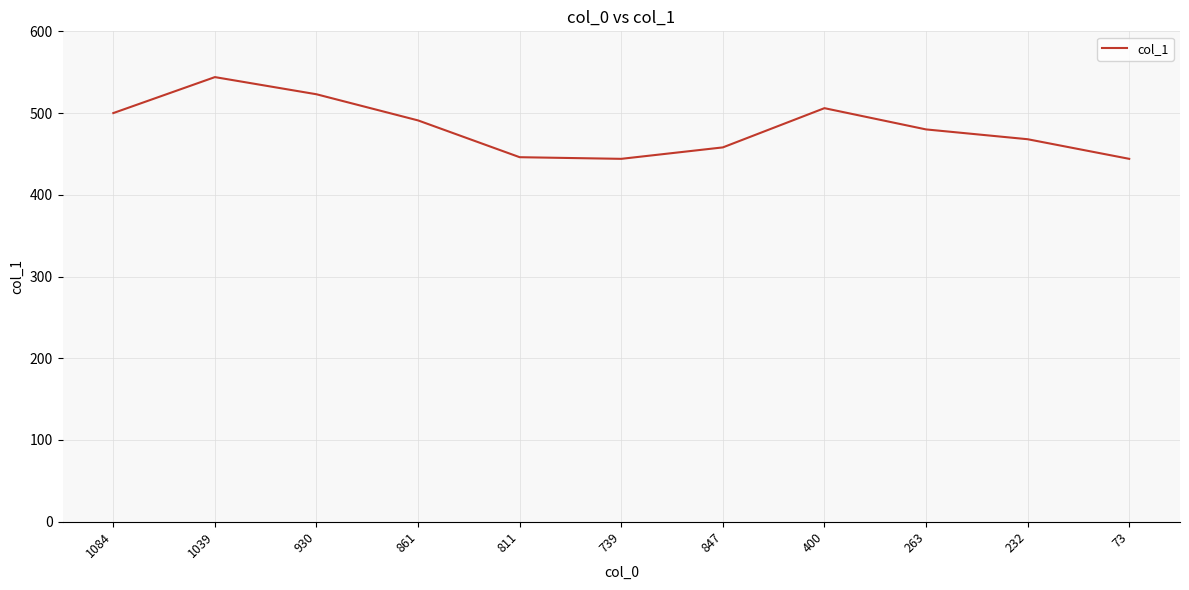

What is the difference between the maximum and minimum values?

100